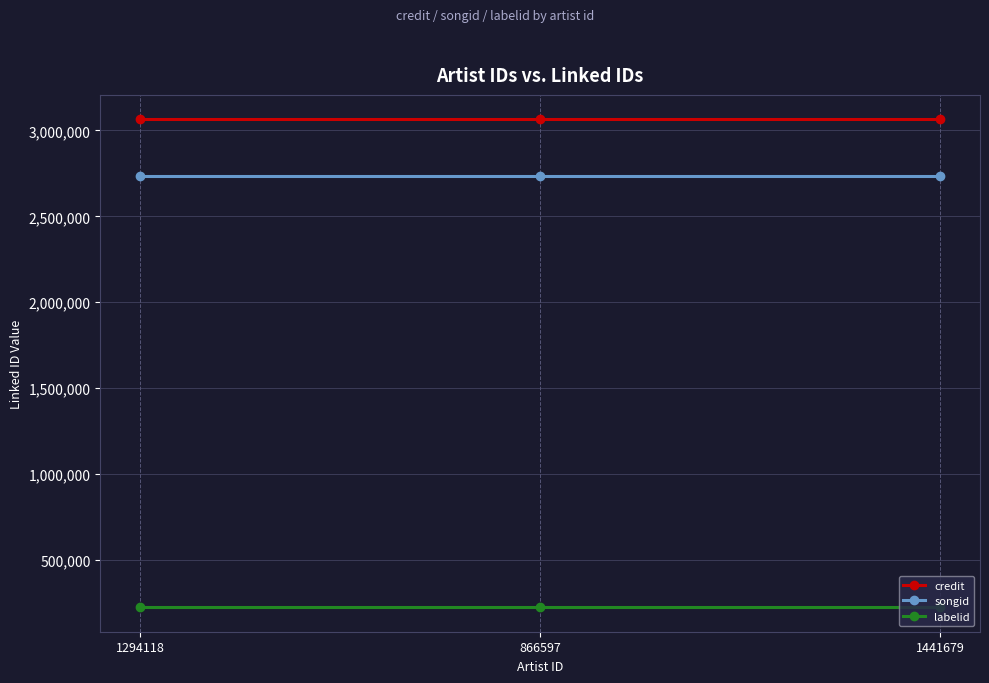

What is the minimum value for songid?

2736217